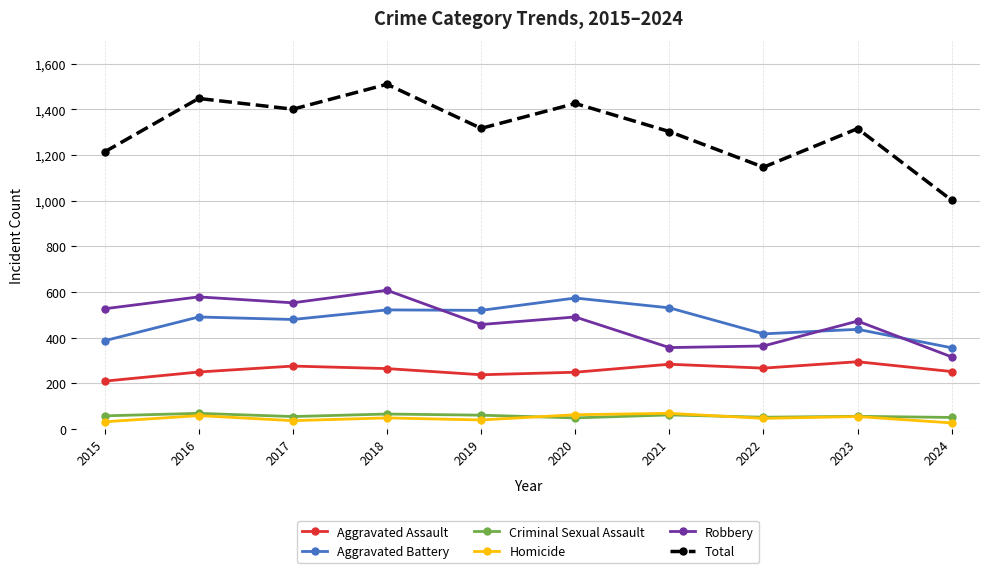

What is the average value of the Homicide series?

48